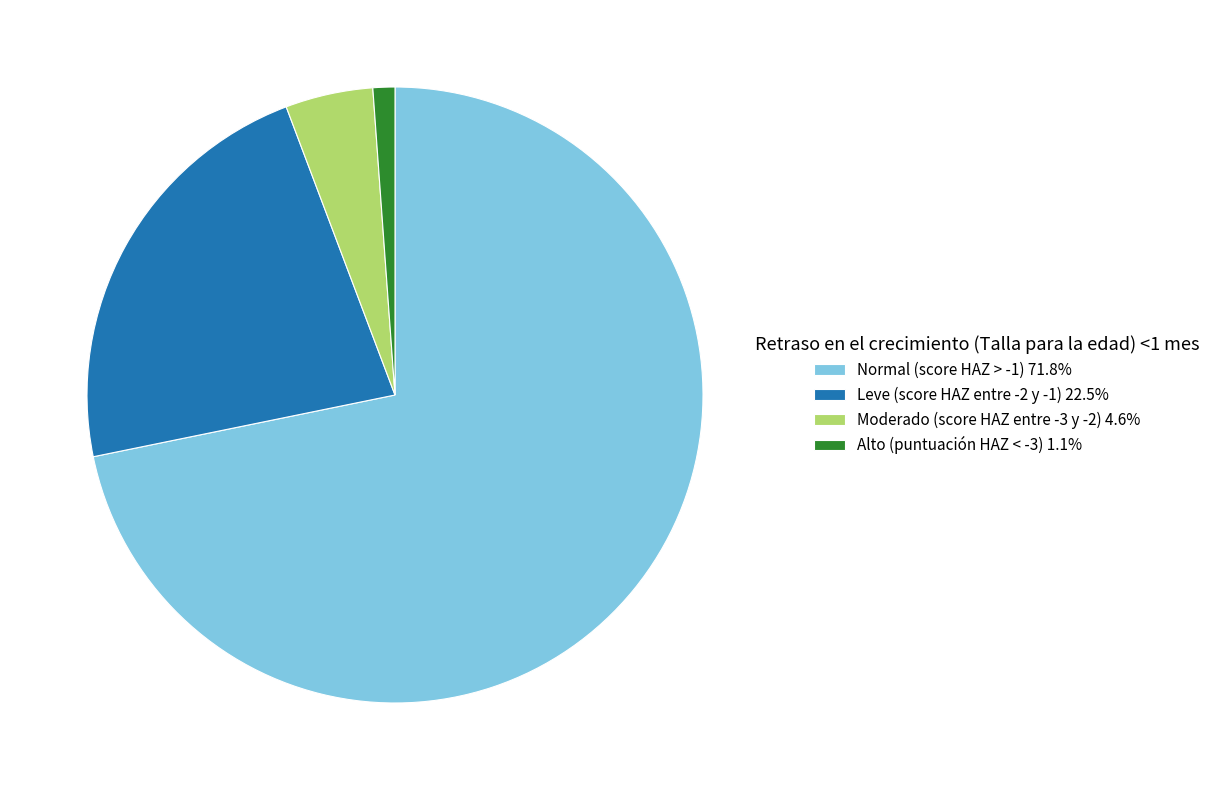

Do Moderado (score HAZ entre -3 y -2) 4.6% and Leve (score HAZ entre -2 y -1) 22.5% together represent more than half of the pie?

No